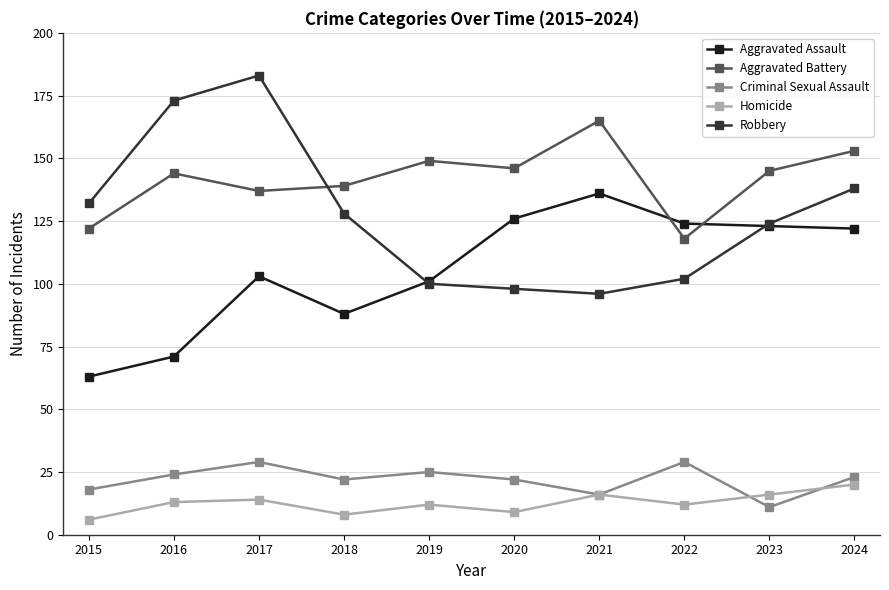

How many intersections are there between Aggravated Battery and Robbery?

1